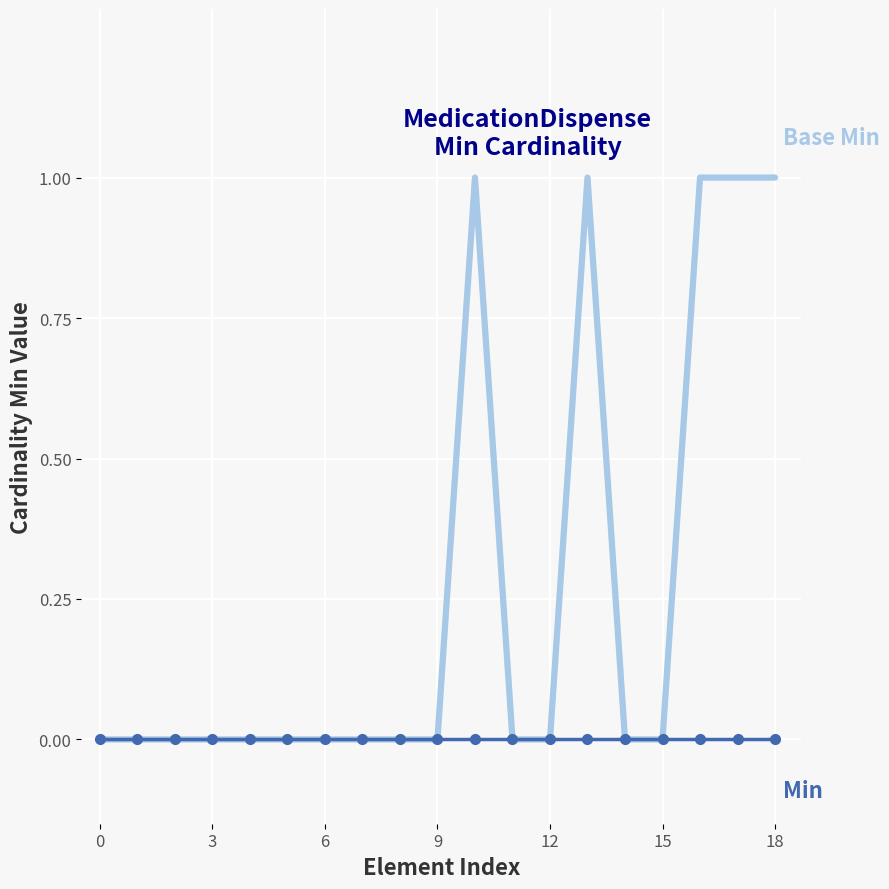

How many series are shown in this chart?

2